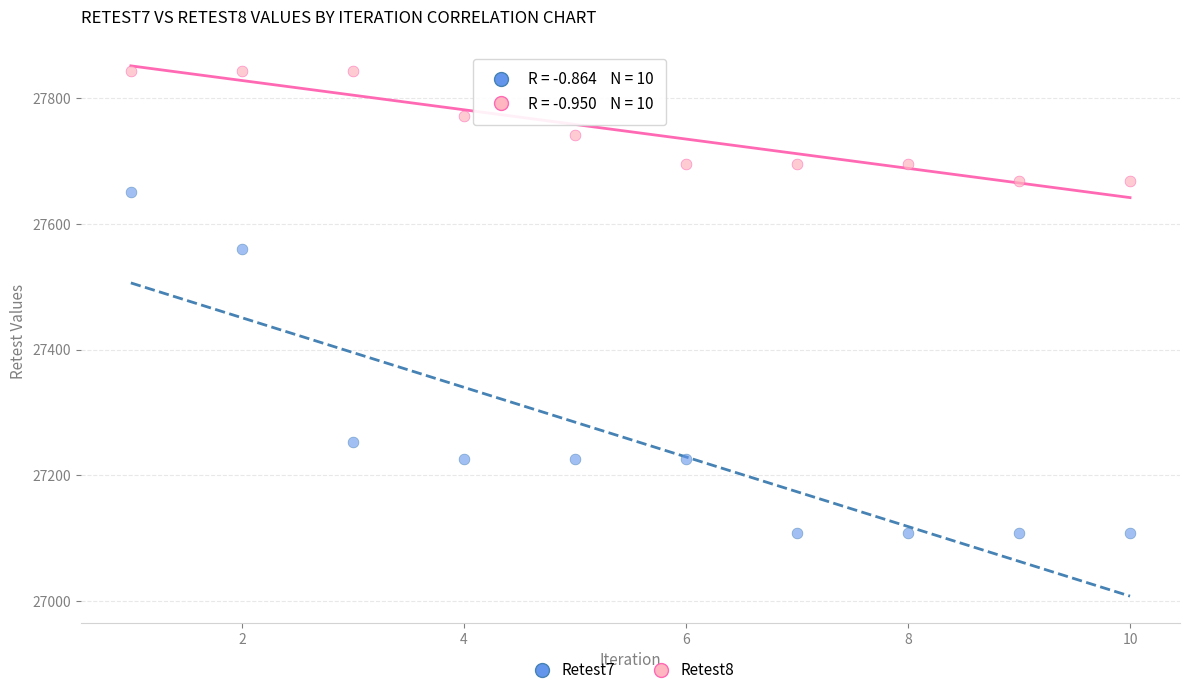

Across all series, what Y value is closest to 27475?

27560.5